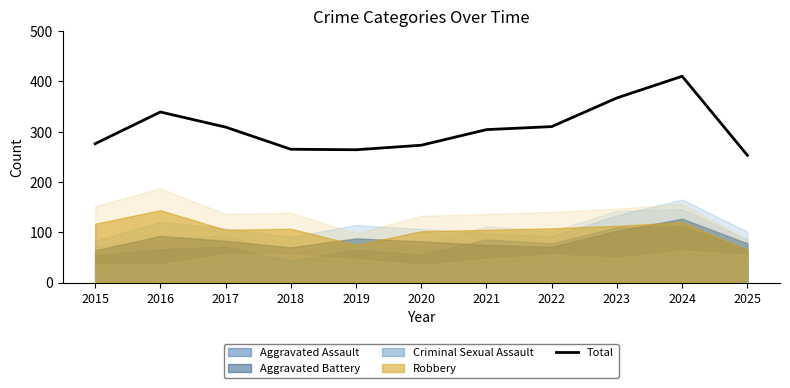

Reading left to right, transcribe all the data shown in this chart.

2015=276	2016=339	2017=309	2018=265	2019=264	2020=273	2021=304	2022=310	2023=367	2024=410	2025=253